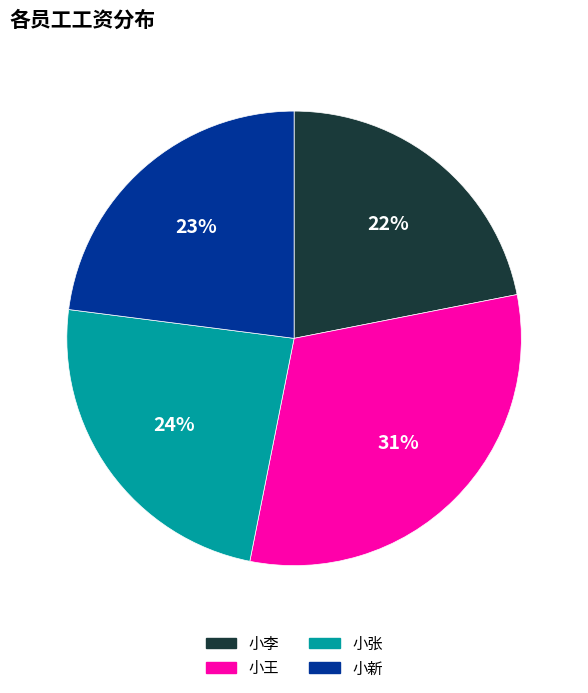

What is the ratio of the value at 小李 to the value at 小张?

0.9